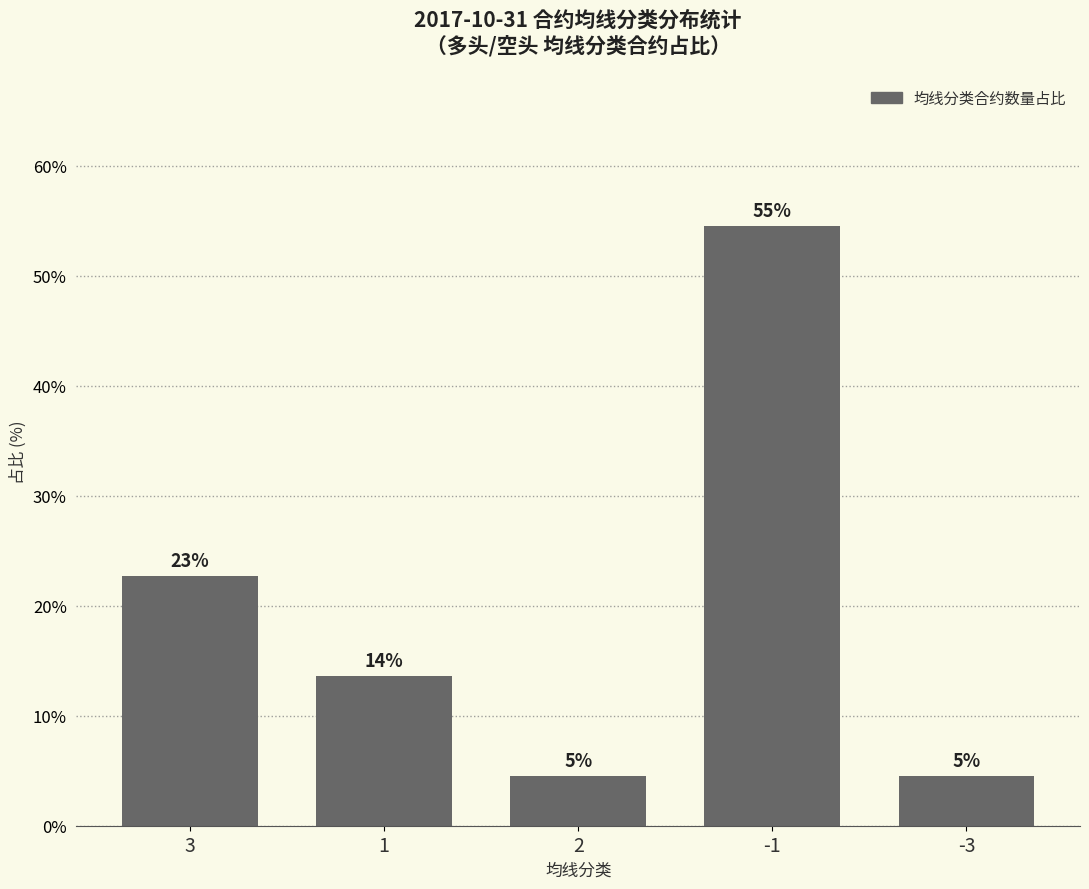

Does the chart contain any negative values?

No